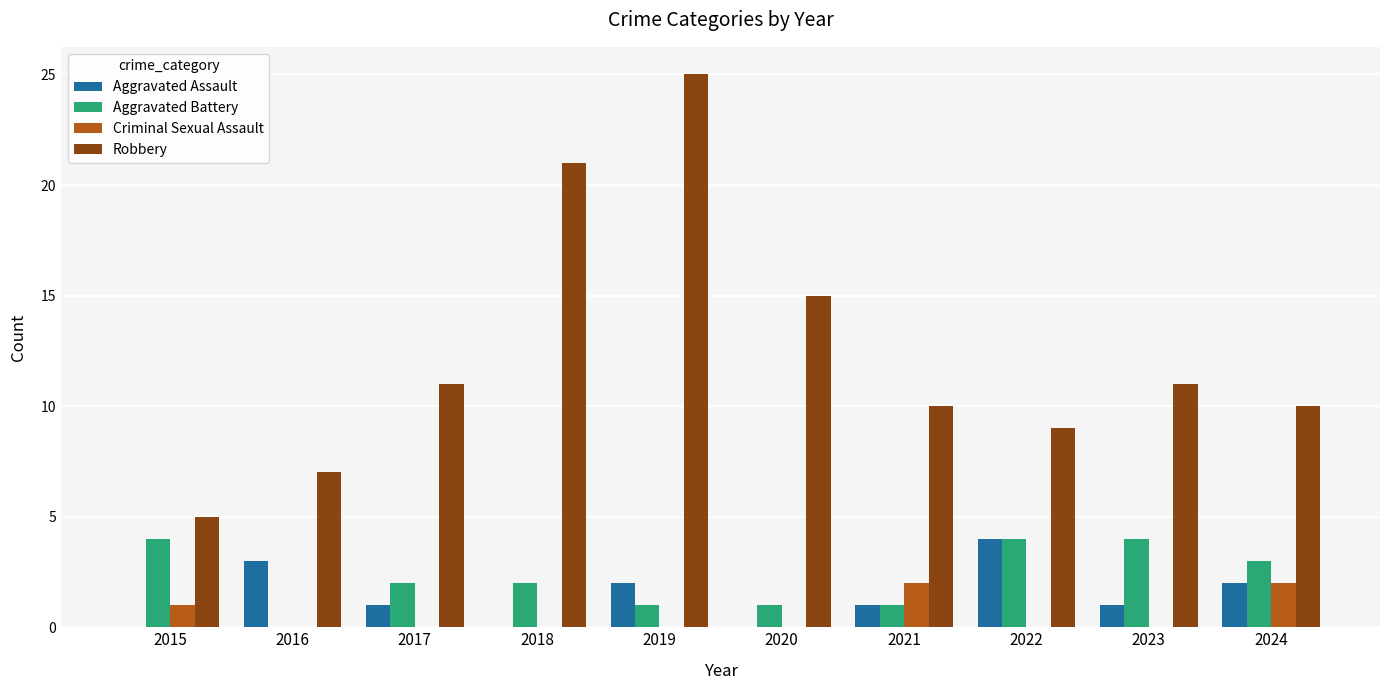

Count the number of data series in this chart.

4